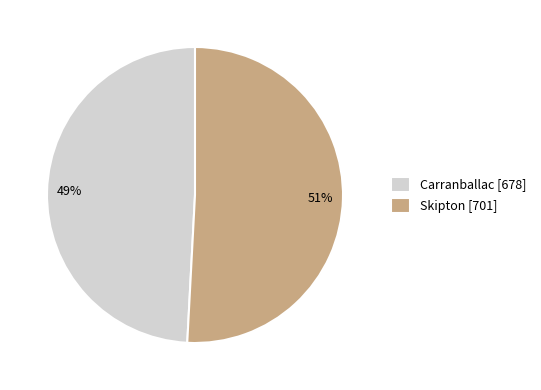

Combined, do Carranballac and Skipton account for over 50%?

Yes